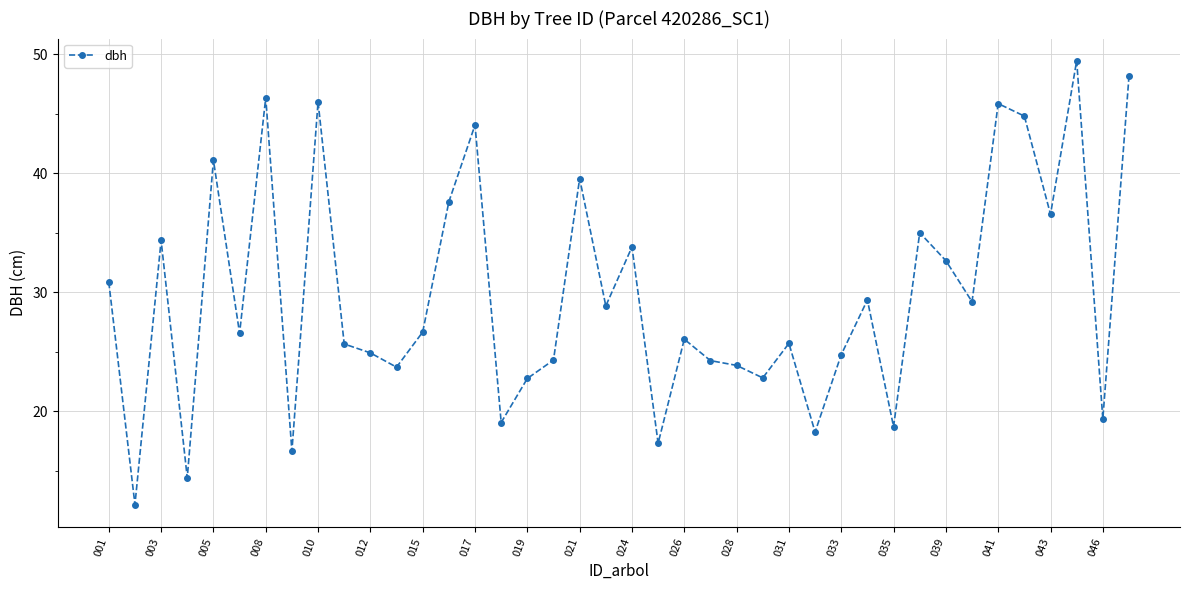

How many distinct data groups are displayed?

1